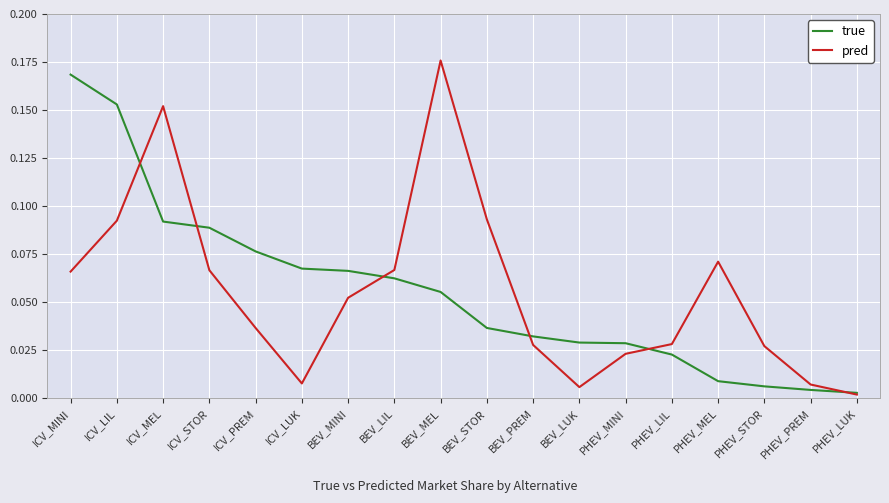

Which category has the highest value in the true series?

ICV_MINI